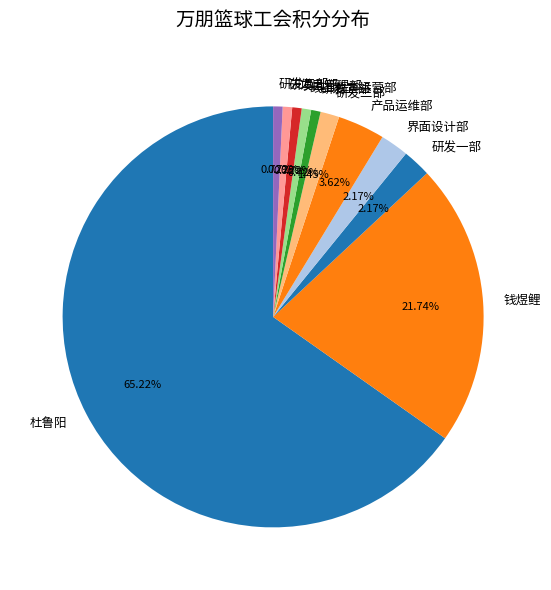

Is there a majority slice in this chart?

Yes